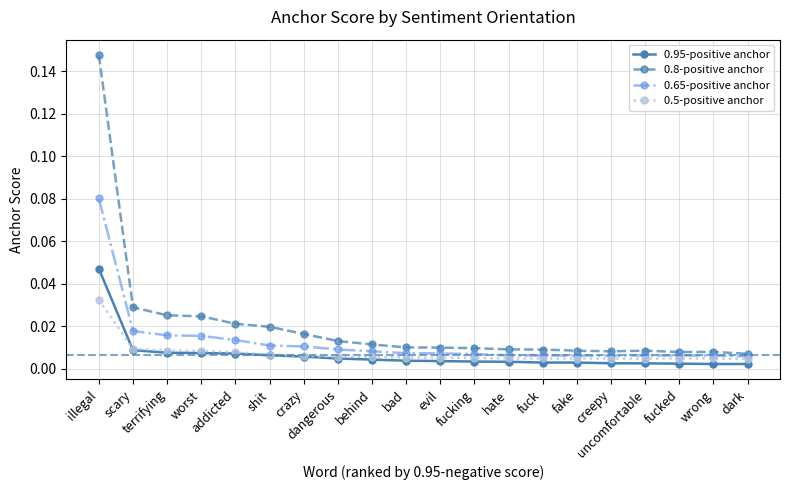

Which series has the widest spread of values?

0.8-positive anchor